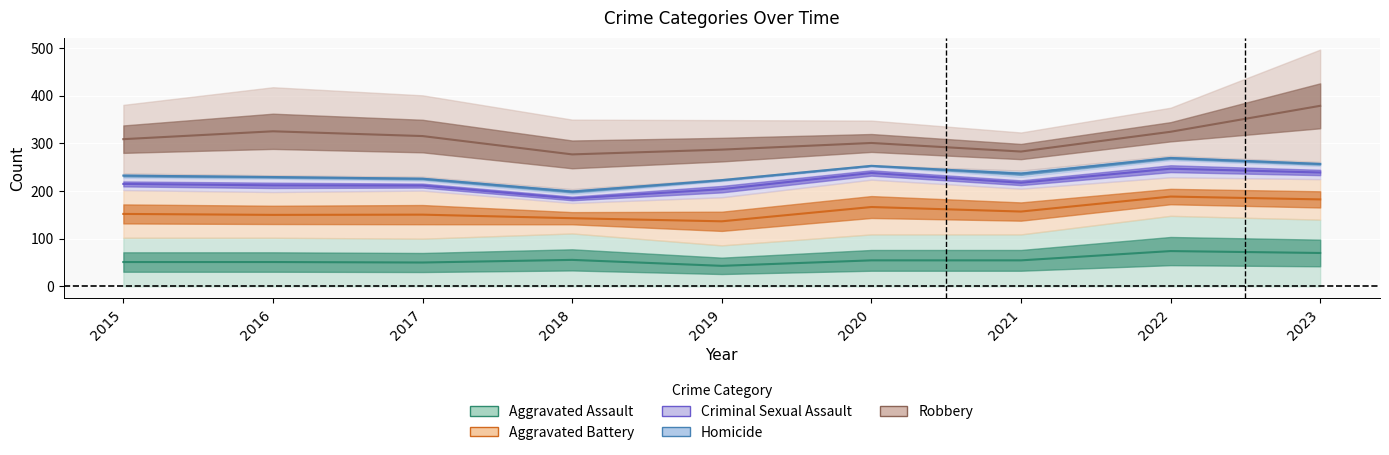

Which series has the largest range (max minus min)?

Robbery